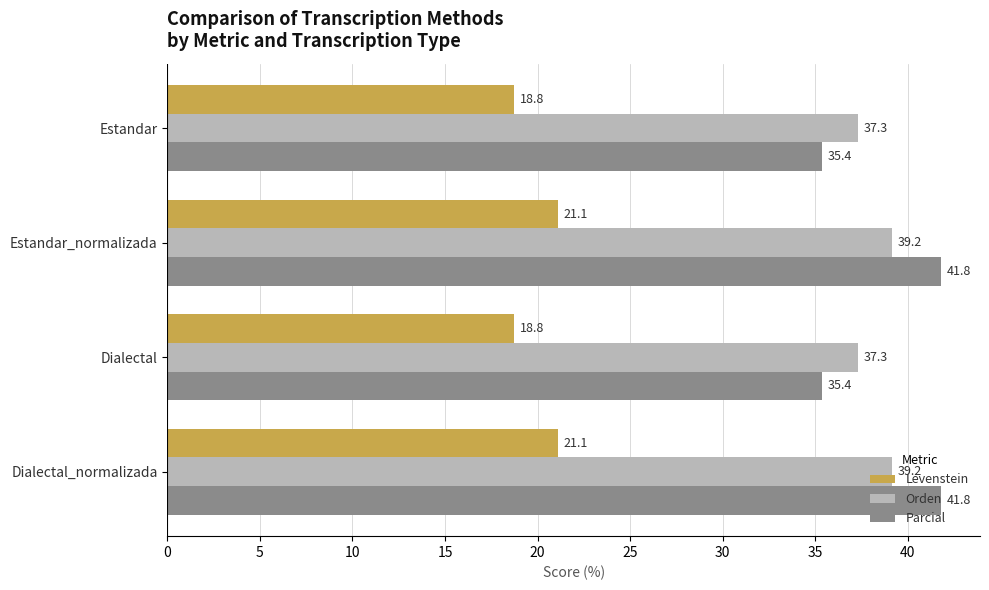

Rank the series by their maximum value, from lowest to highest.

Levenstein, Orden, Parcial